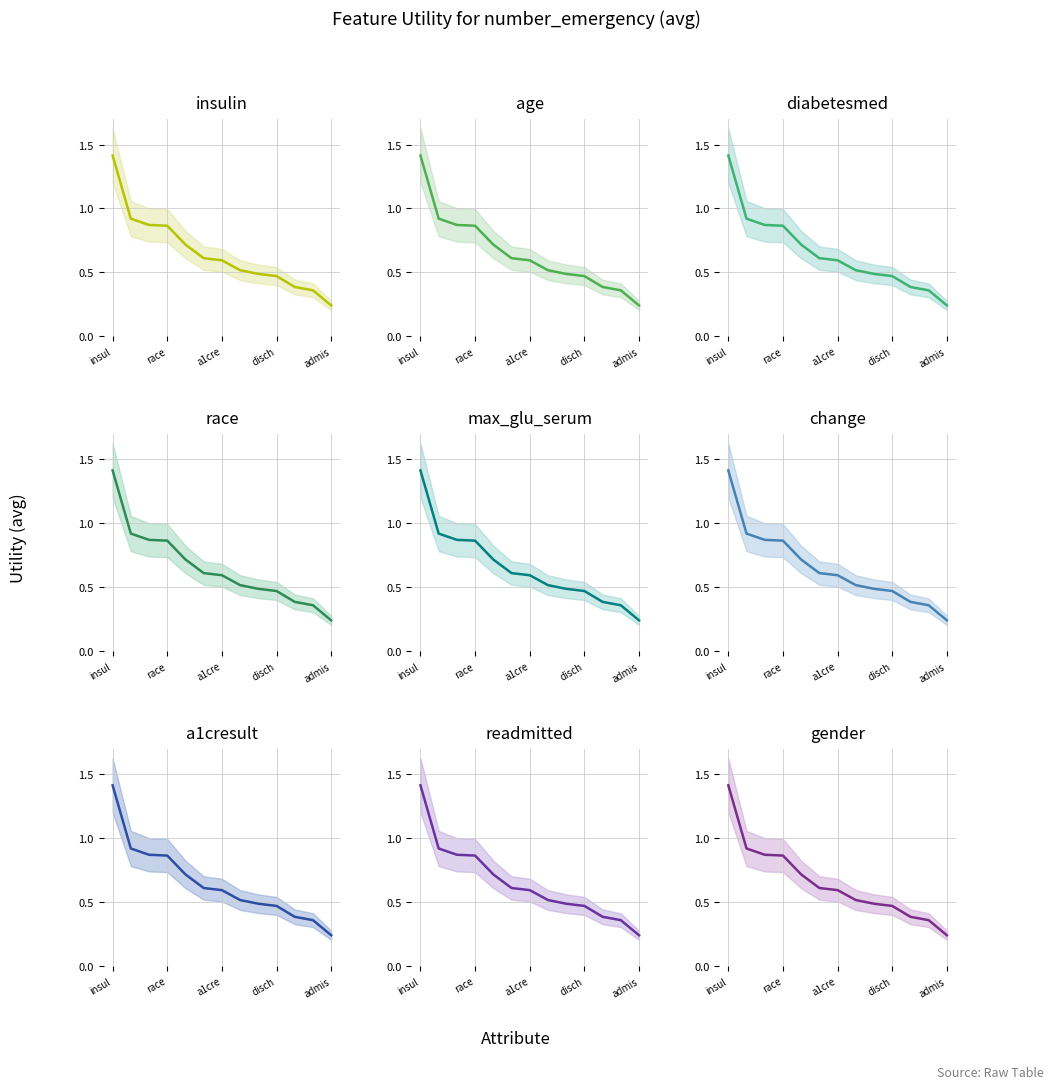

Is it true that the value at 11 is 0.2?

False